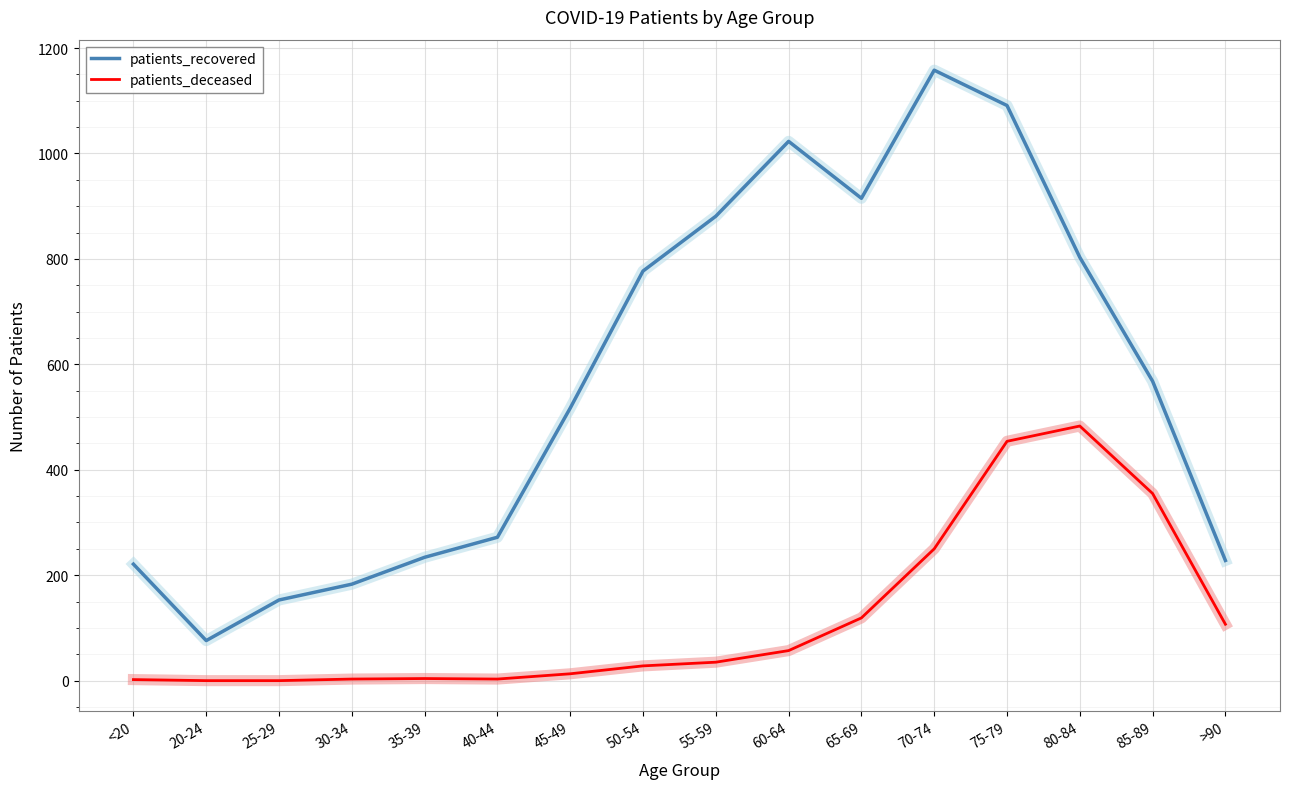

Rank the series at 55-59 from lowest to highest value.

patients_deceased, patients_recovered